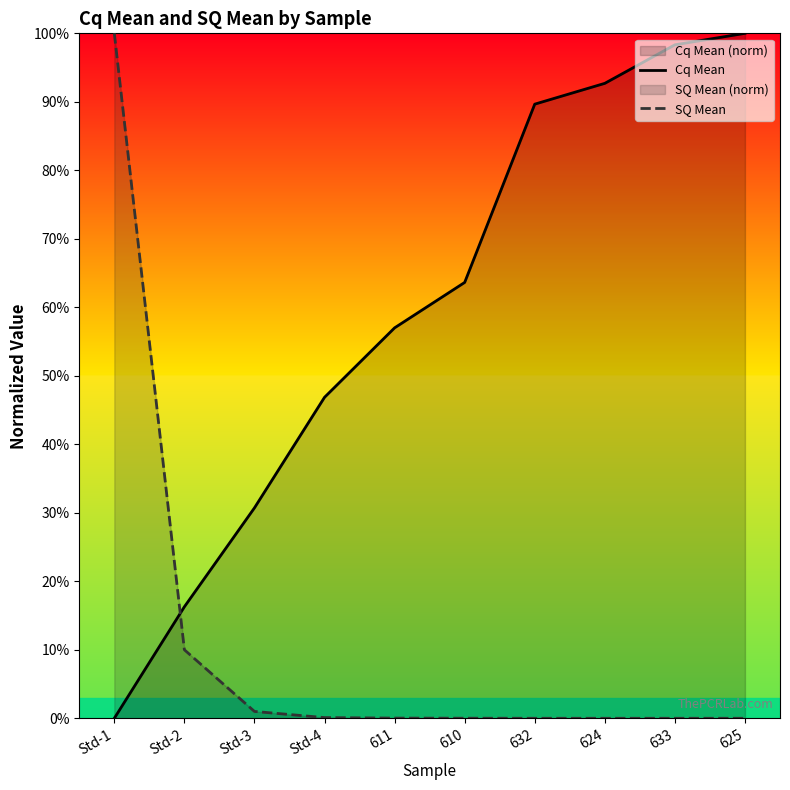

Is it true that SQ Mean equals 0.0 at 624?

True